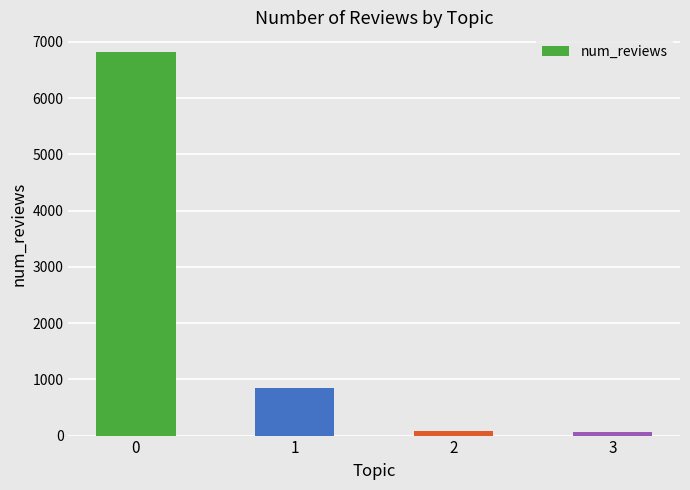

How many values are below 854?

2